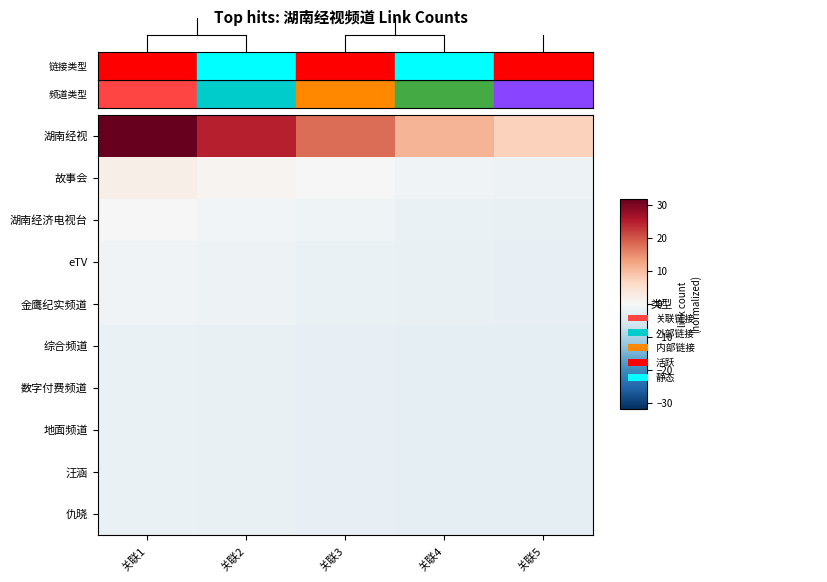

At which category is the sum across all series the highest?

关联1